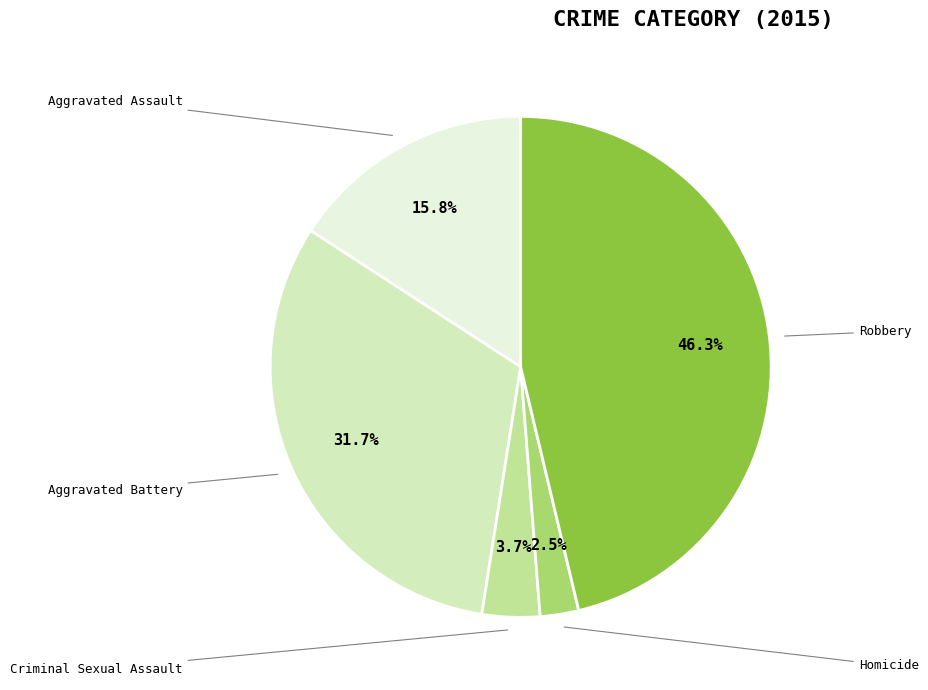

How many segments does this pie chart have?

5